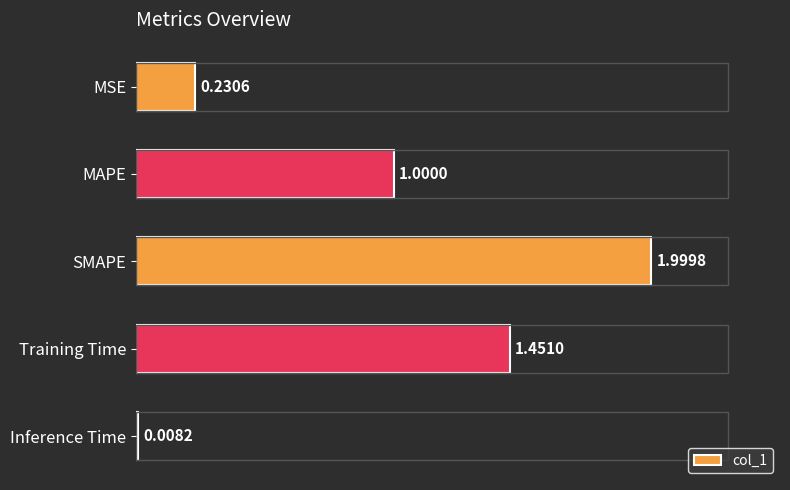

What is the difference between the maximum and minimum values?

2.0